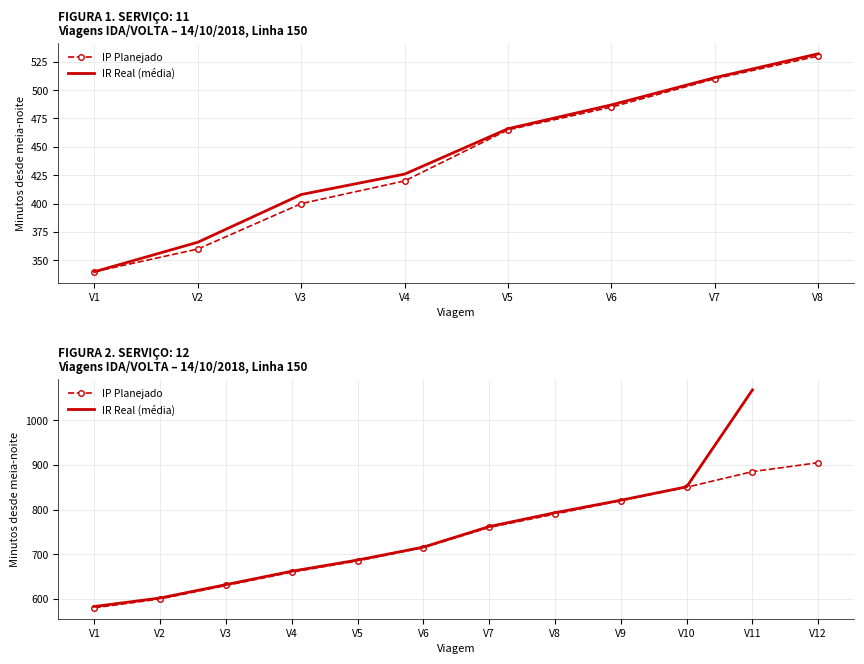

Read the IR Real (média) value at V2.

602.0